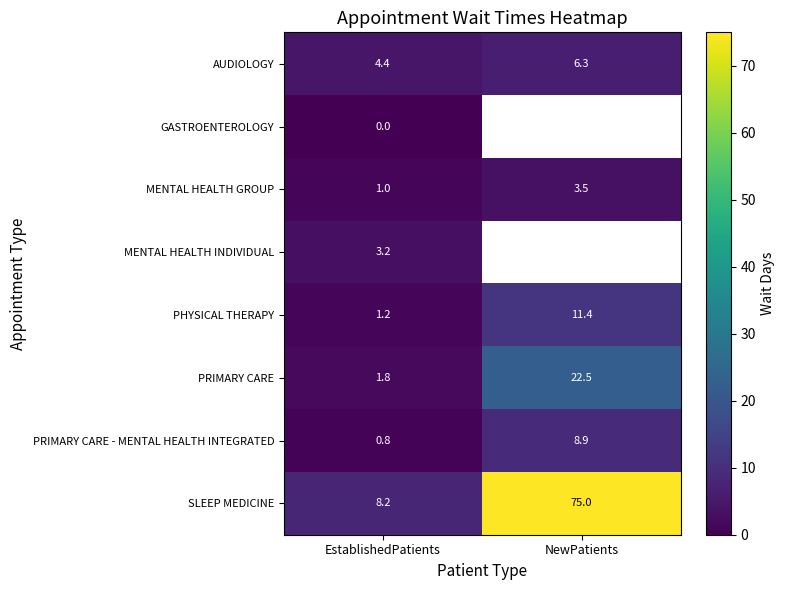

At how many categories does at least one series exceed 40?

1